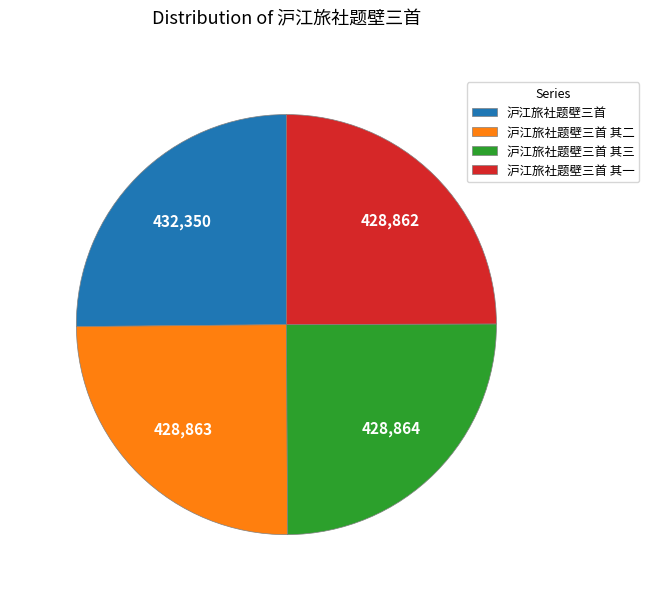

What is the ratio of the value at 沪江旅社题壁三首 其一 to the value at 沪江旅社题壁三首?

1.0